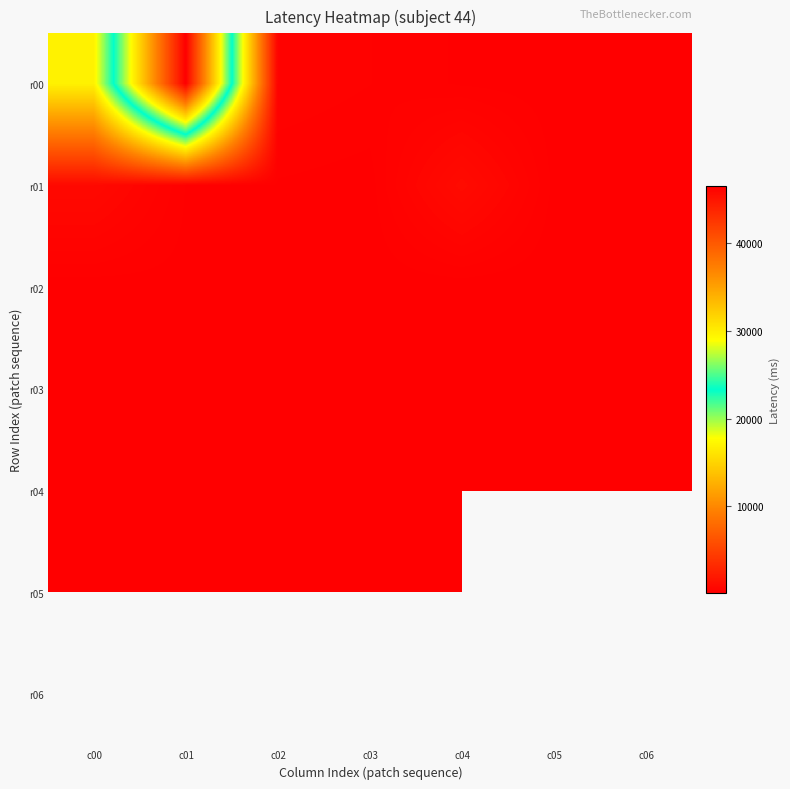

At which label does r01 first exceed 220?

c00